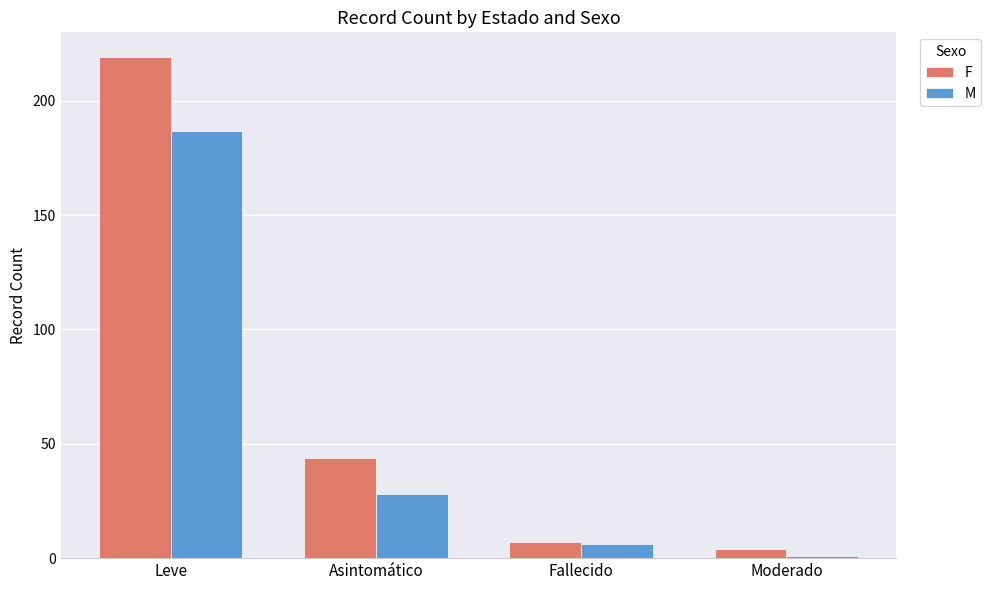

How many data points in M are less than 28?

2